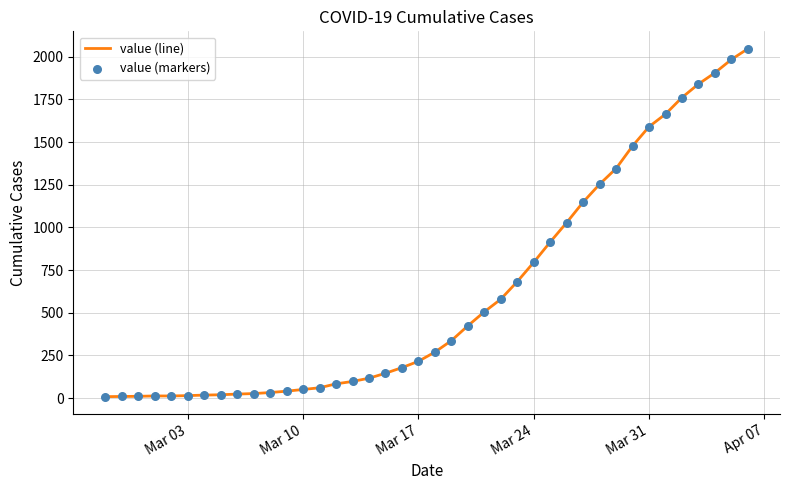

What is the difference between the maximum and minimum values?

2039